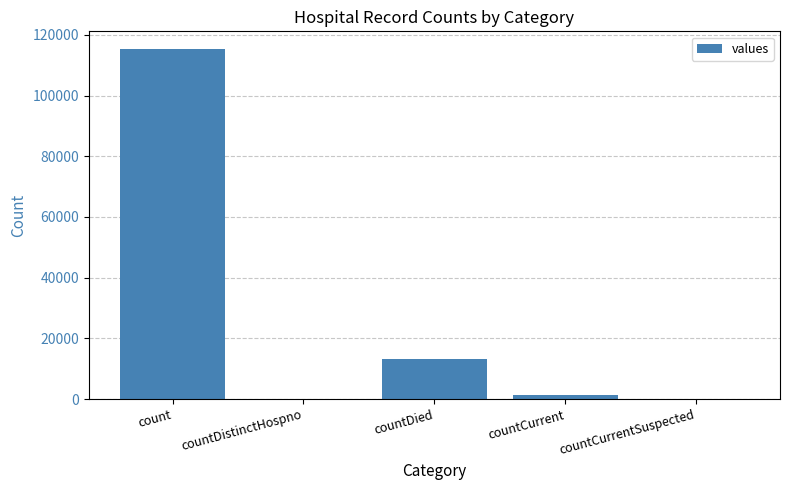

Are the bars horizontal?

No